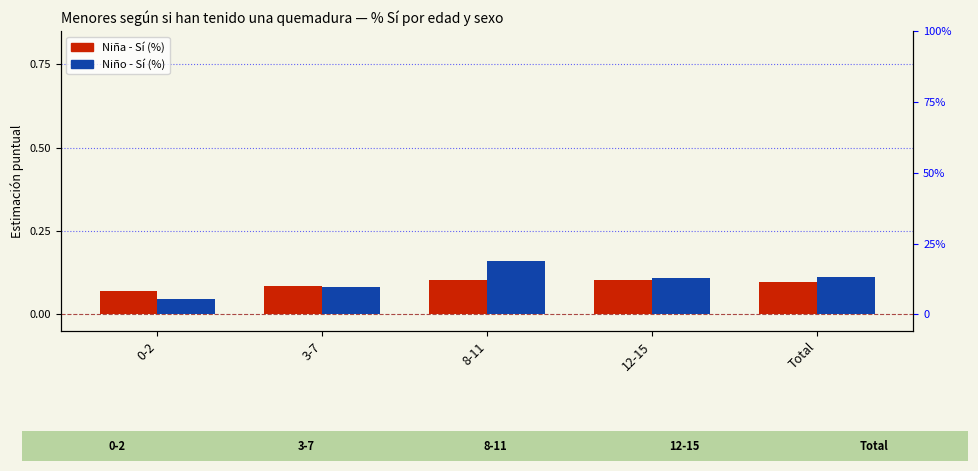

At how many categories does at least one series exceed 0?

5